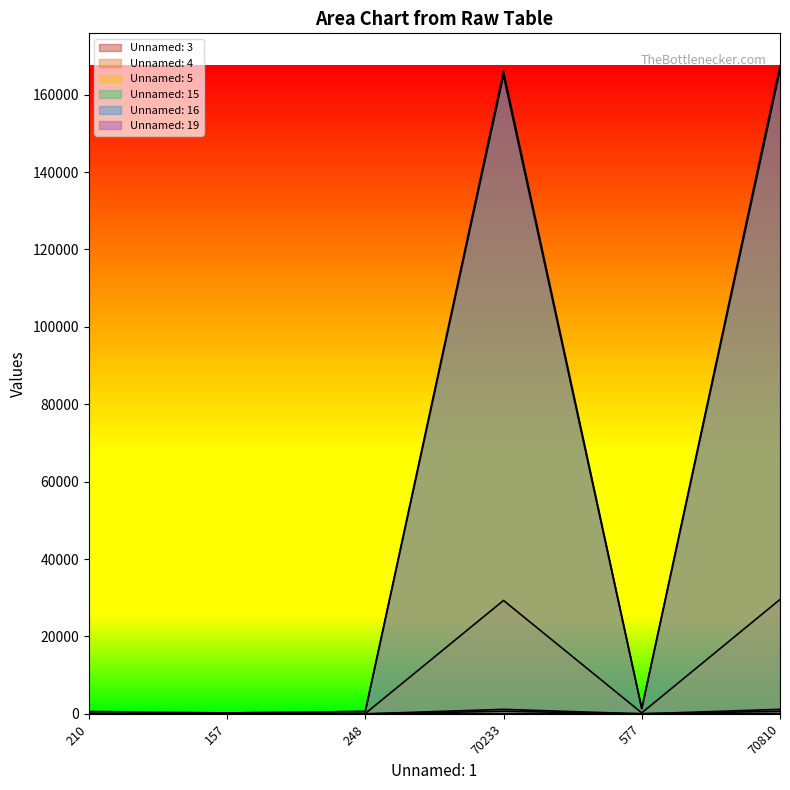

What is the difference between the second highest and minimum values in the Unnamed: 16 series?

62